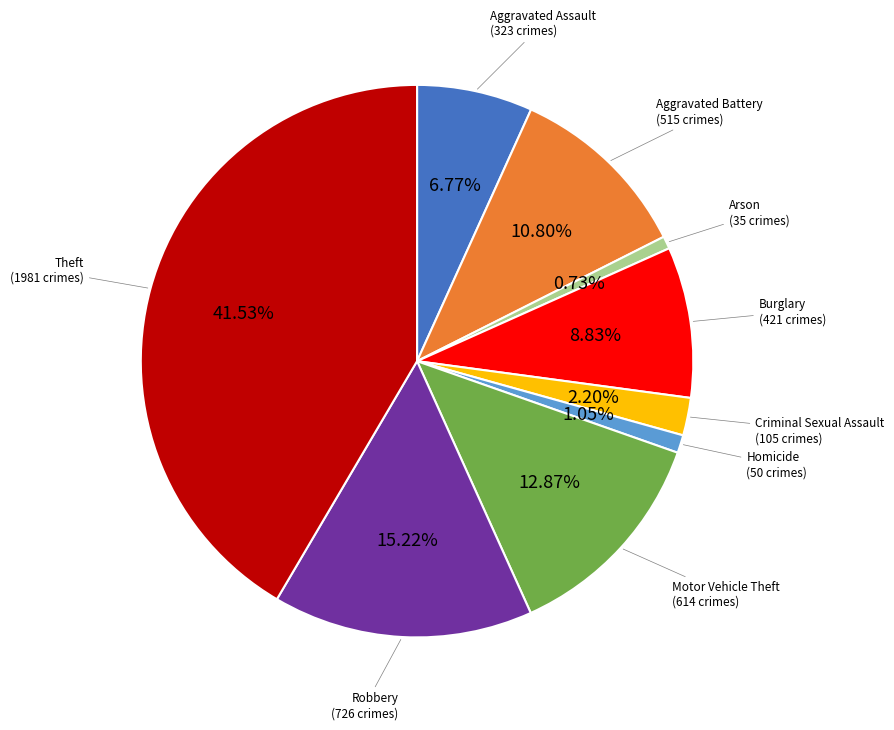

Is there a majority slice in this chart?

No